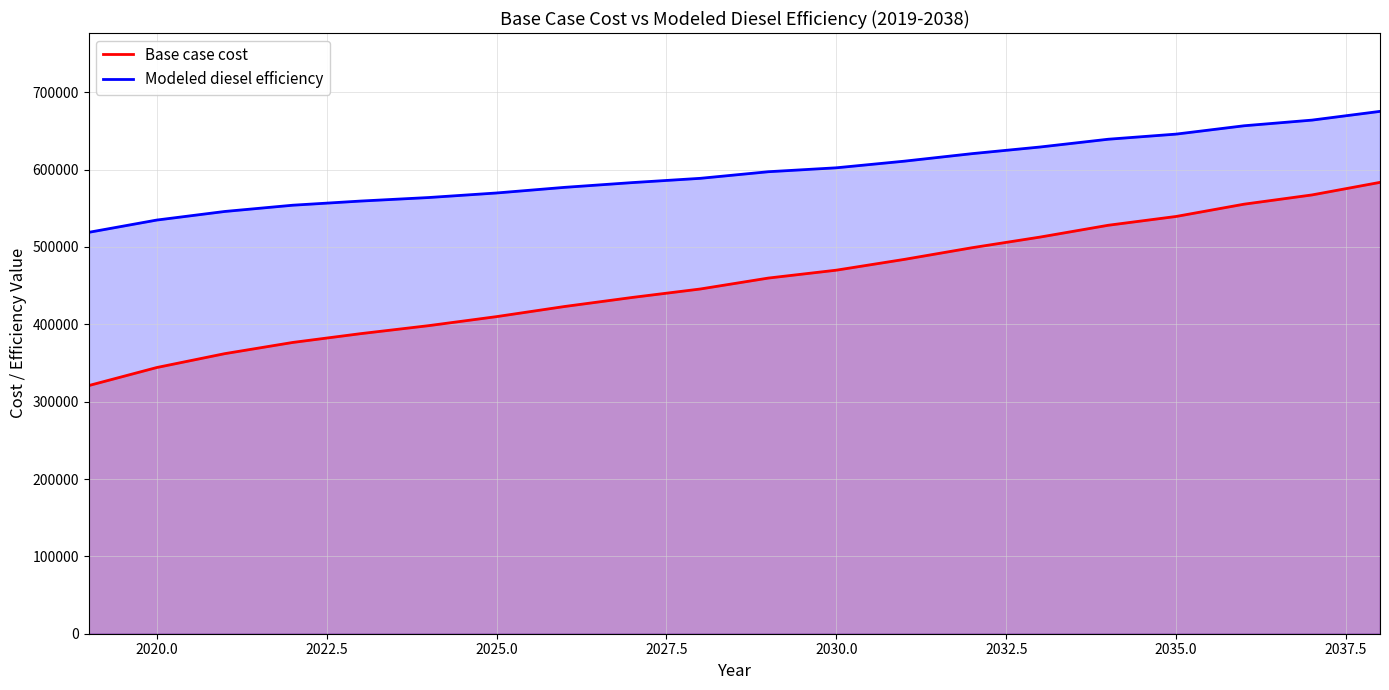

Which series has the largest total across all categories?

Modeled diesel efficiency